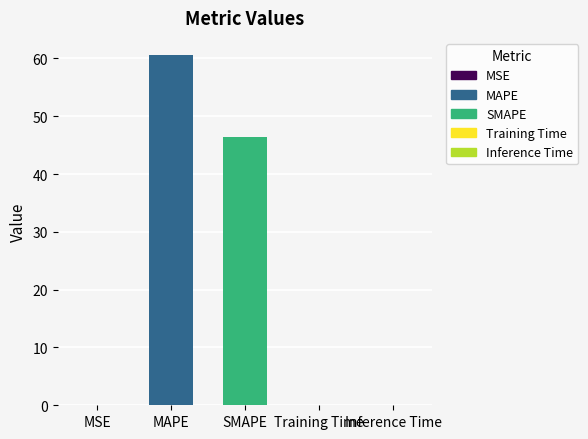

The value at MAPE is 60.5. True or false?

True